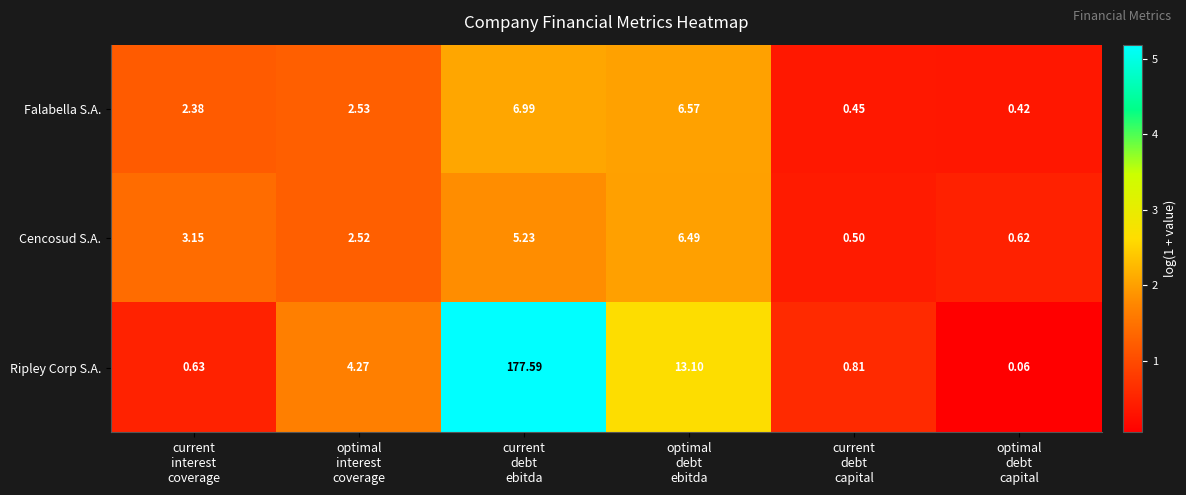

Which series changed the most between current
interest
coverage and current
debt
ebitda?

Ripley Corp S.A.